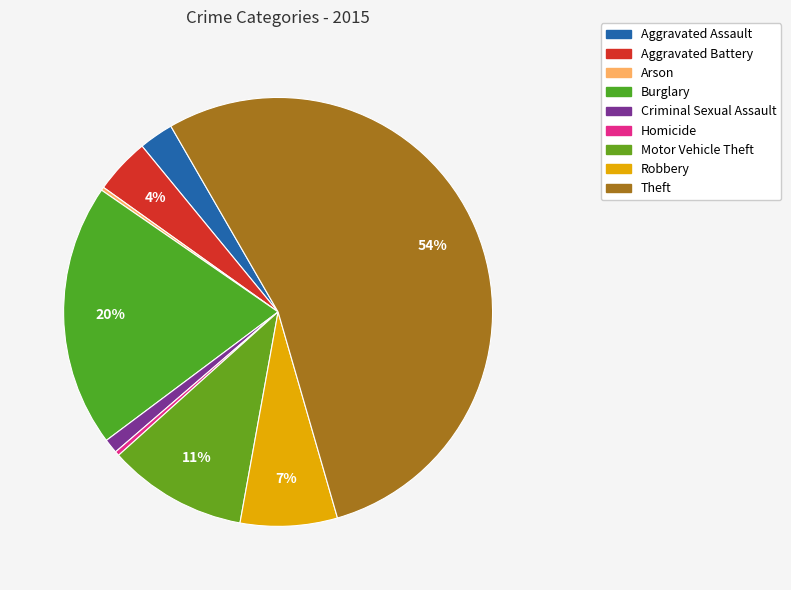

True or false: Aggravated Battery accounts for 4% of the total.

True